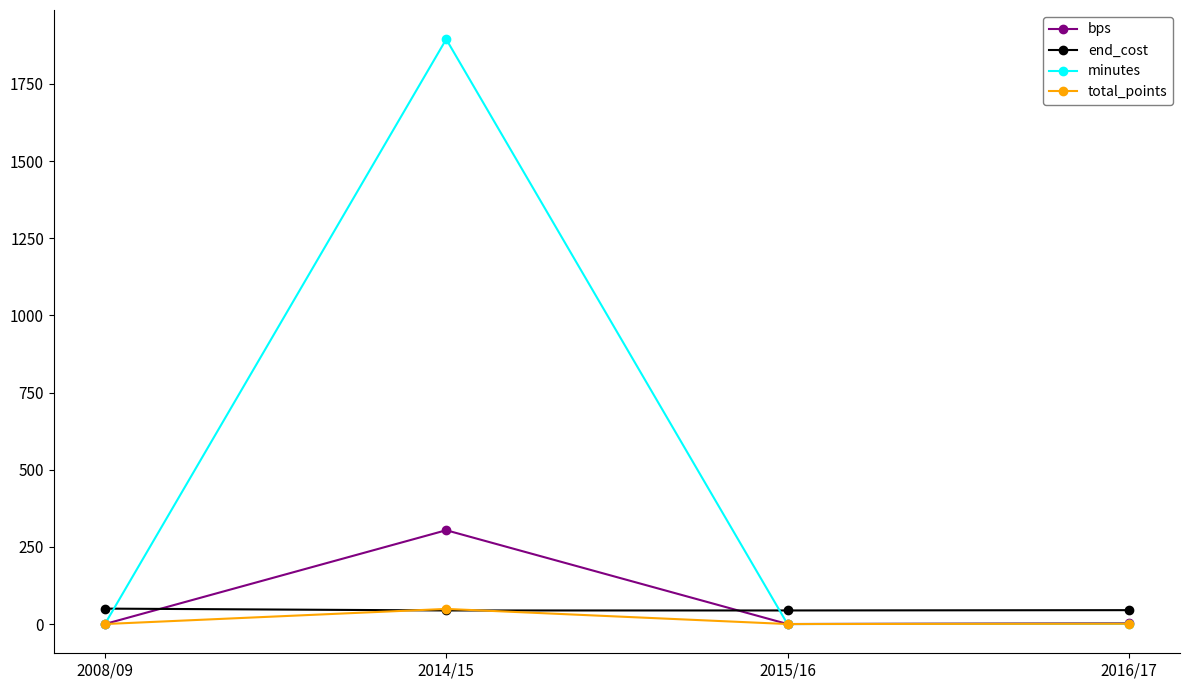

True or false: bps has a value of 304 at 2014/15.

True